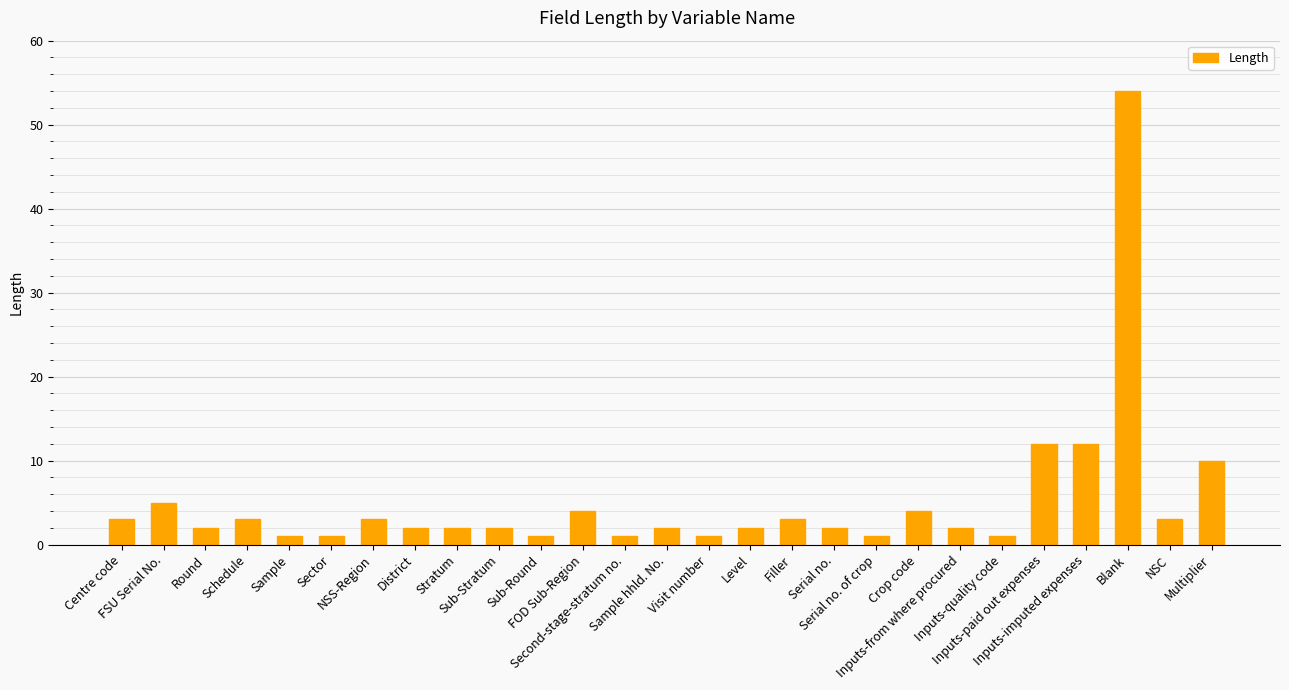

What is the label of the 13th bar from the left?

Second-stage-stratum no.